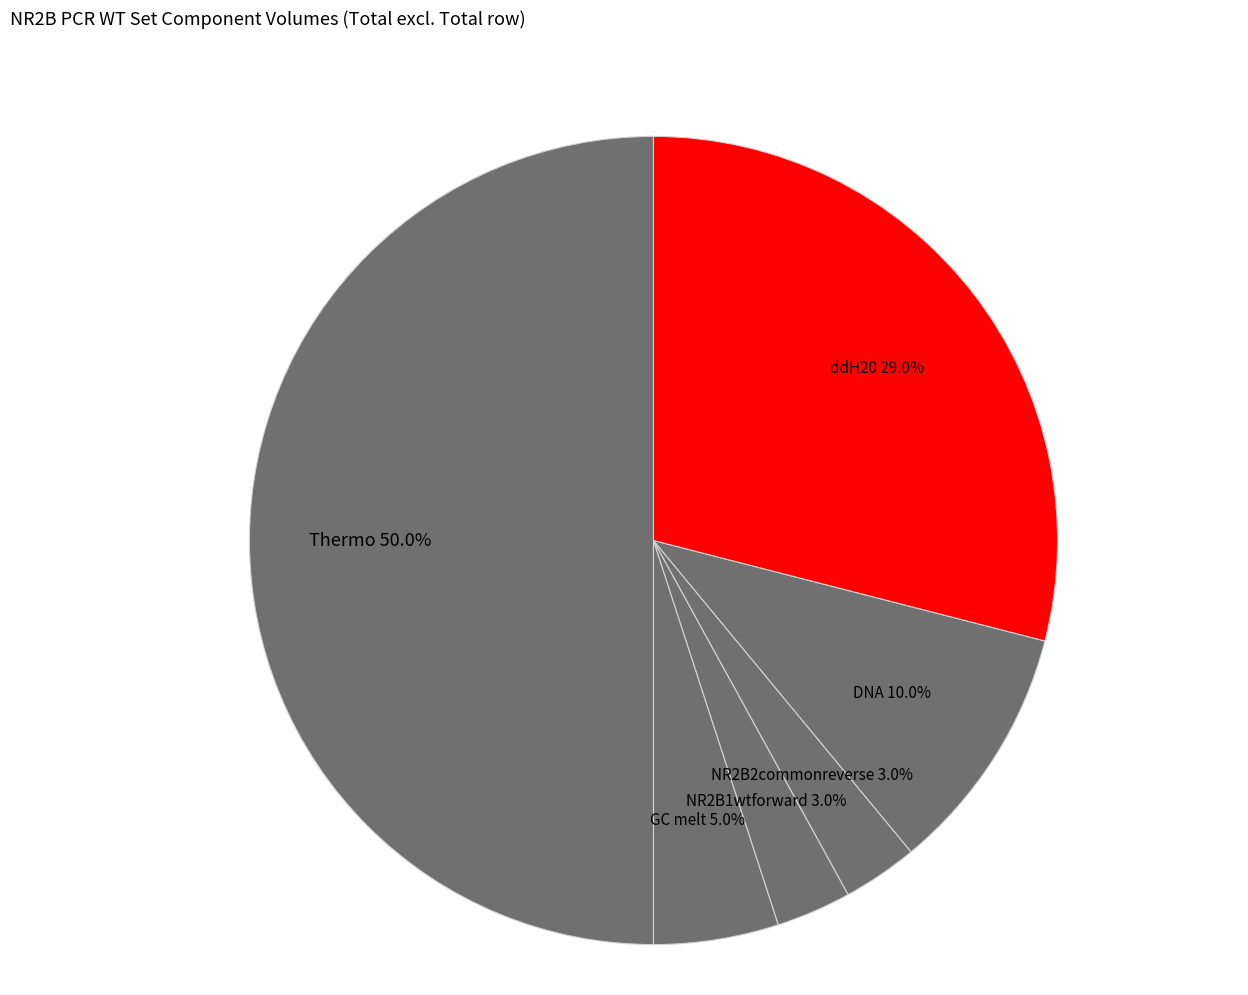

True or false: ddH20 accounts for 29% of the total.

True